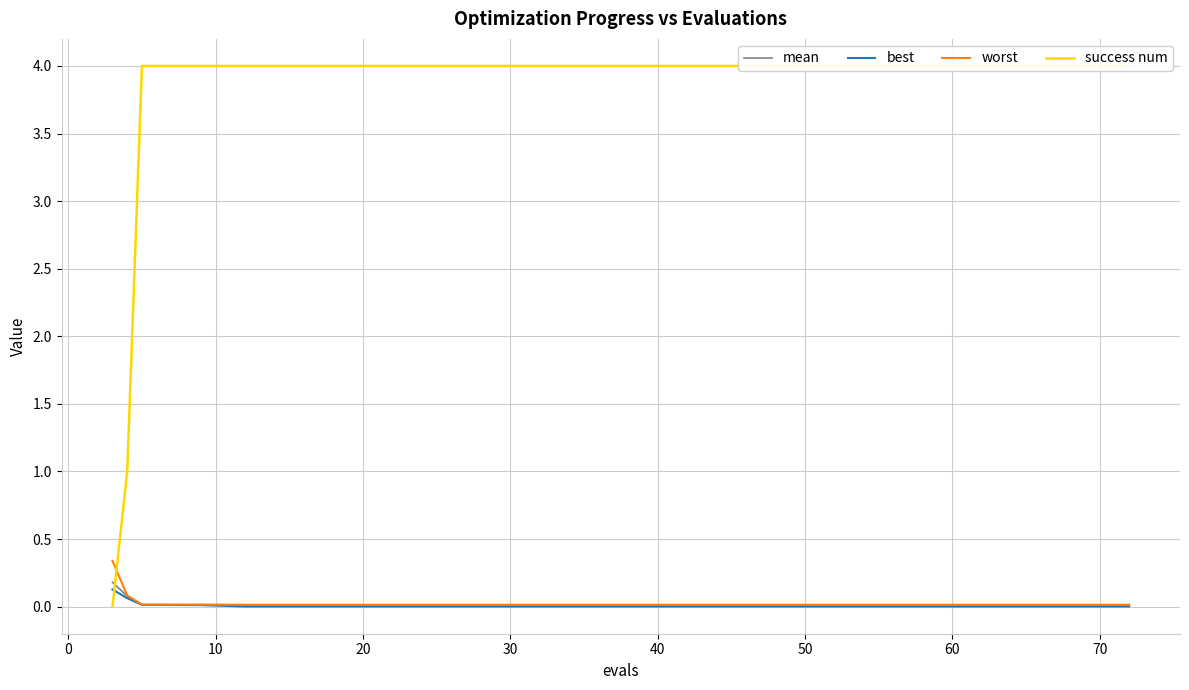

Rank the series at 20 from lowest to highest value.

best, mean, worst, success num